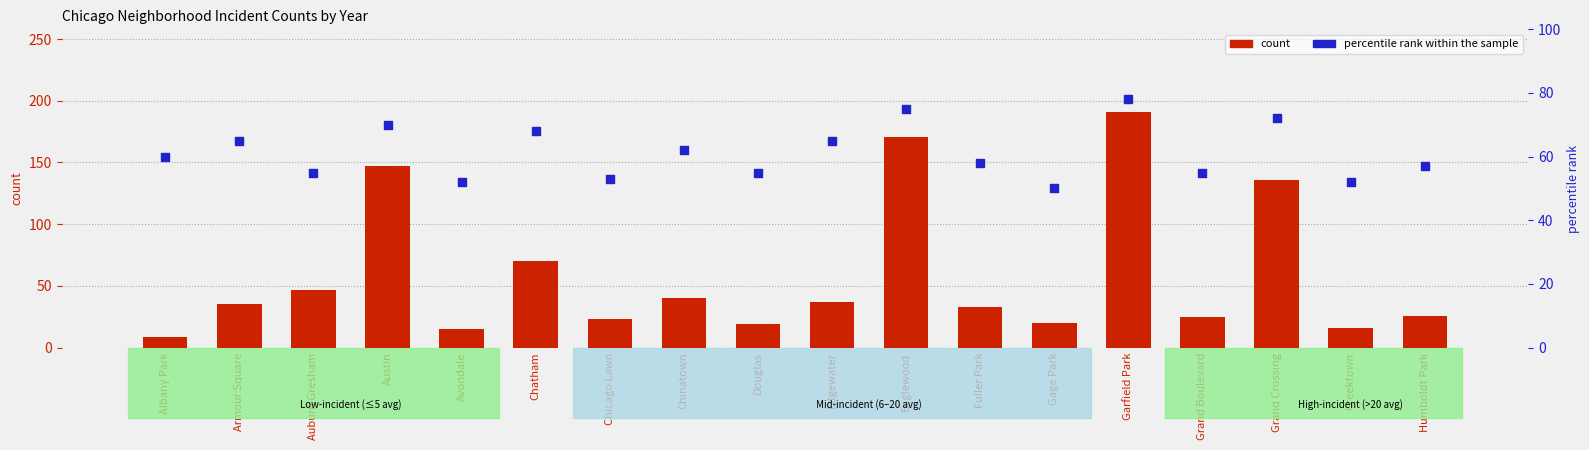

At which category is the sum across all series the highest?

Garfield Park